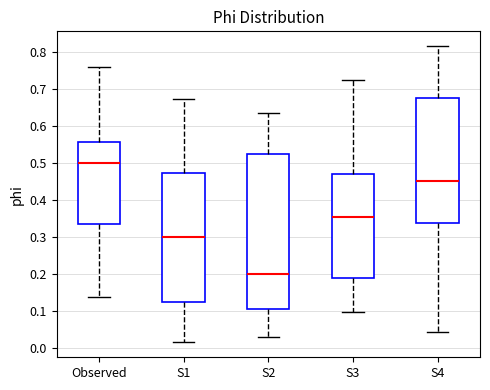

Comparing the boxes themselves (not the whiskers), which one is the tallest?

S2